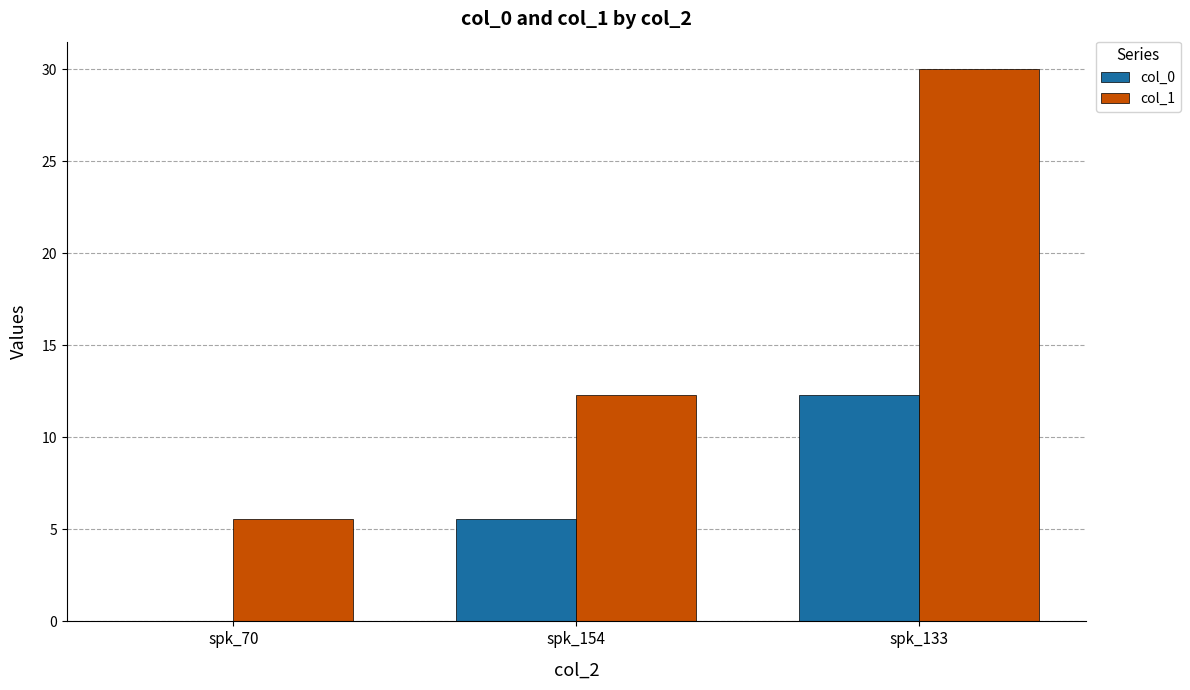

How many groups of bars are there?

3